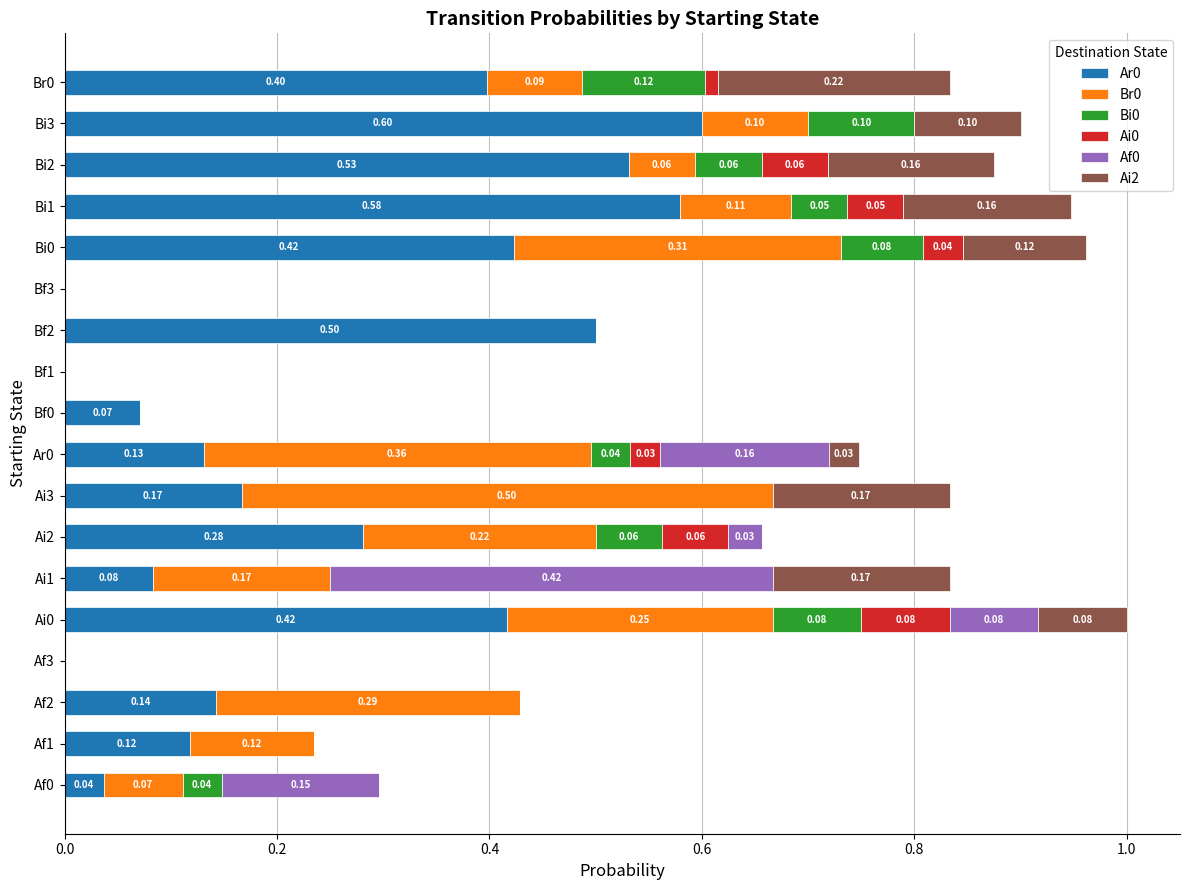

What is the total value across all series at Af2?

0.4